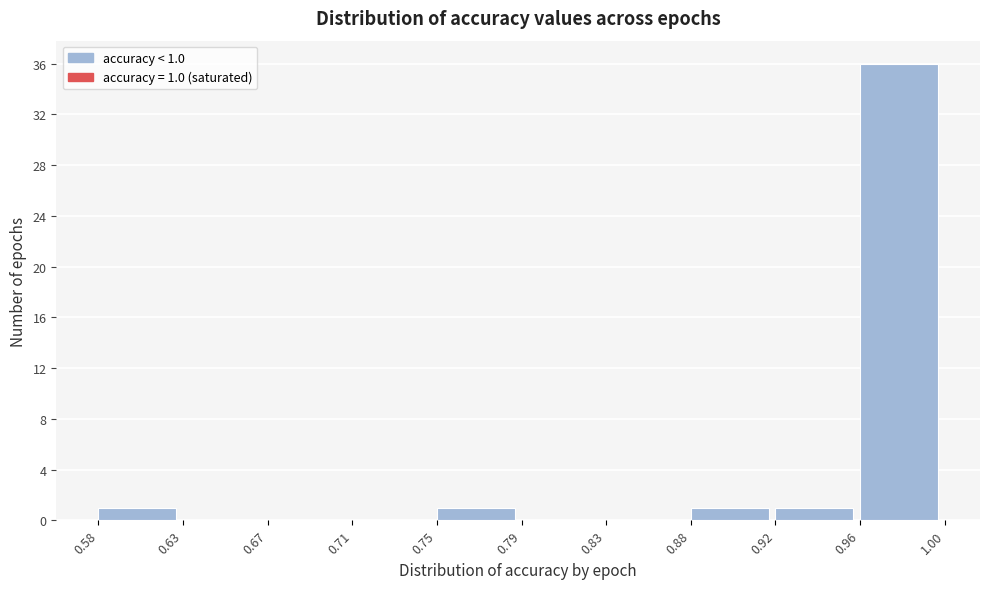

Which range on the x-axis has the tallest bar?

0.96 to 1.00